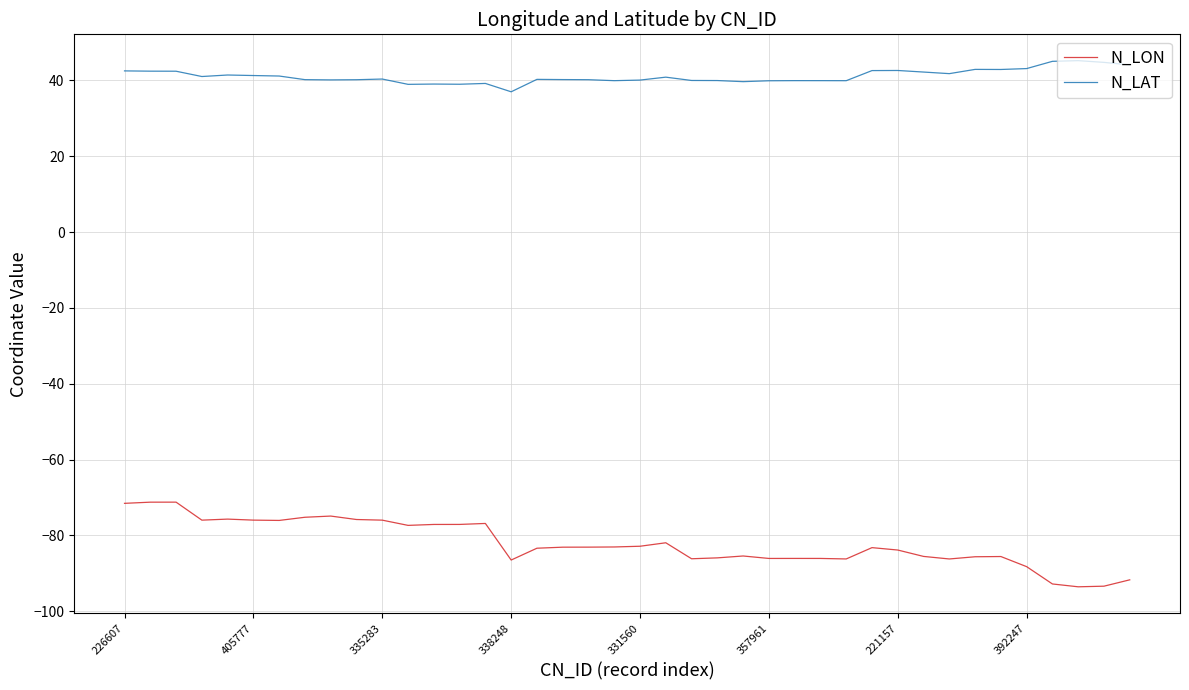

Count the number of data series in this chart.

2